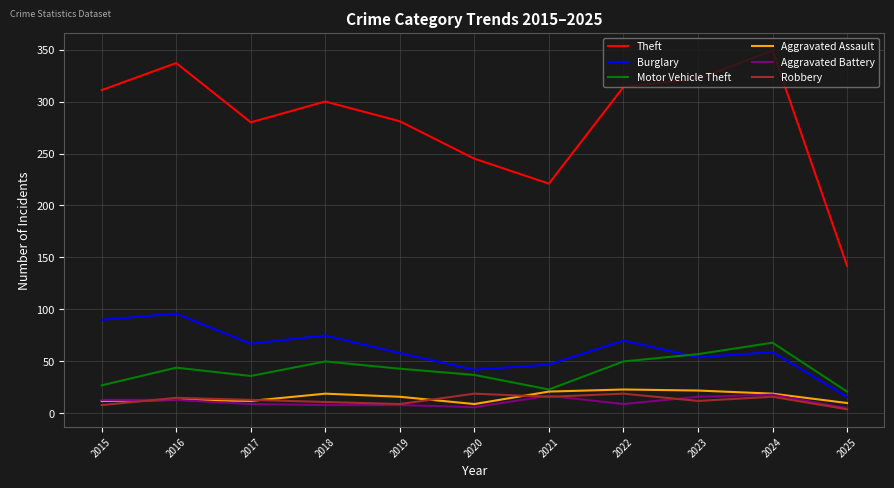

The Aggravated Battery series shows 8 at 2018. True or false?

True